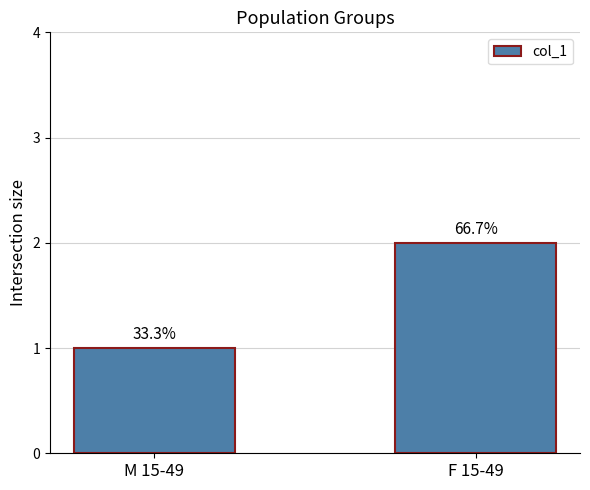

Are the bars grouped side by side (vs. stacked)?

No